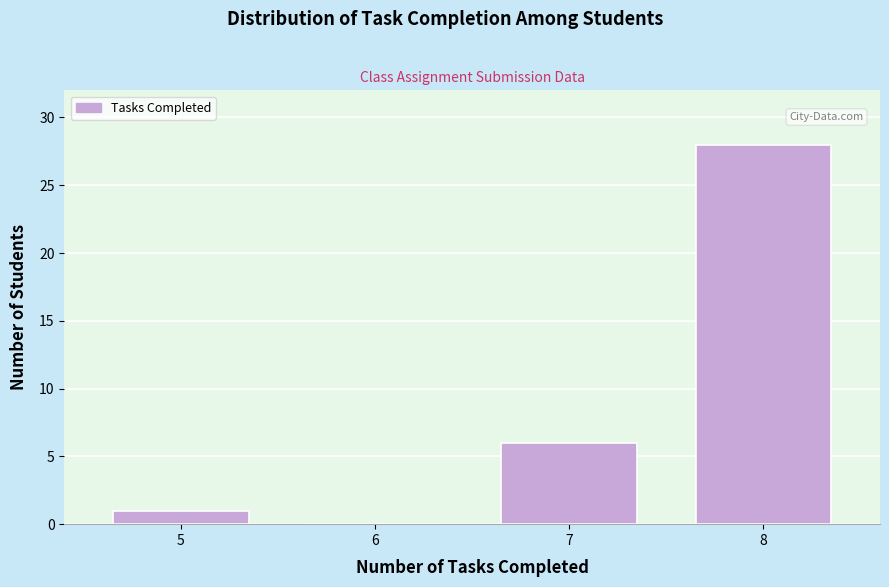

Reading left to right, what are all the values shown in this chart?

5=1	6=0	7=6	8=28